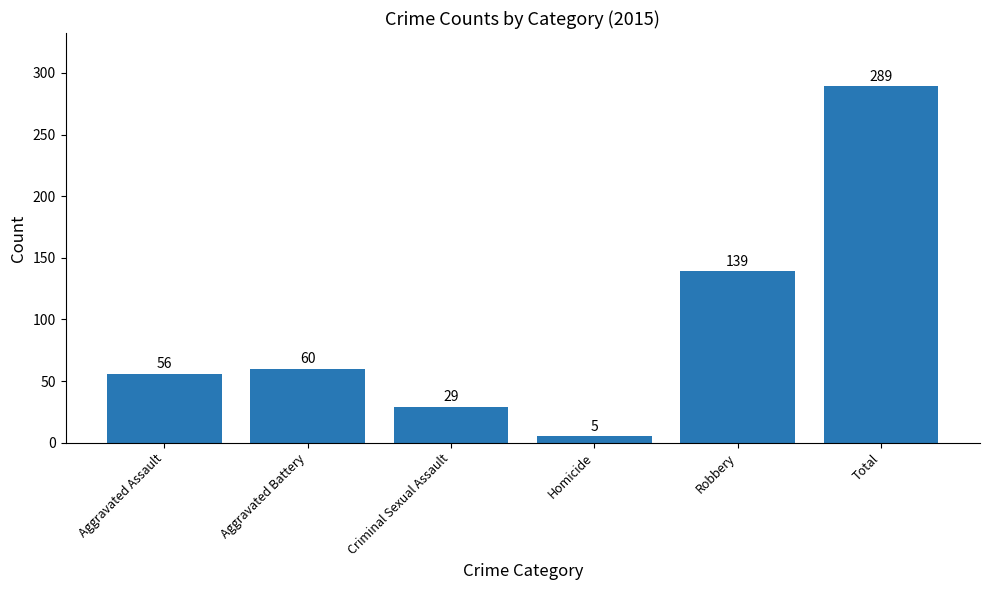

What value does the data have at Total?

289